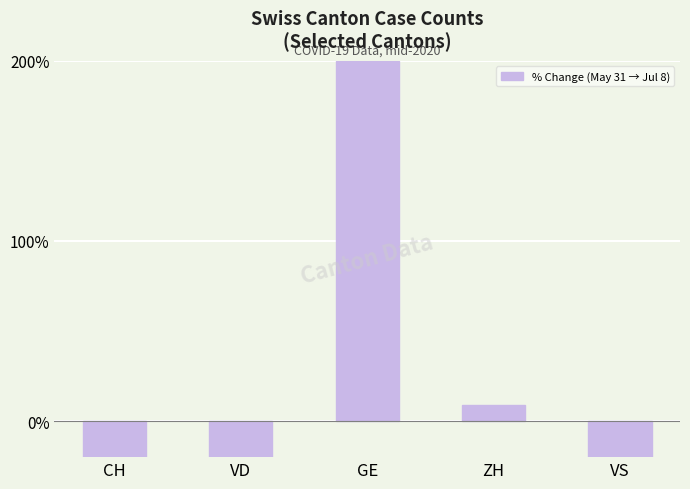

What is the change in value from CH to GE?

+240.0